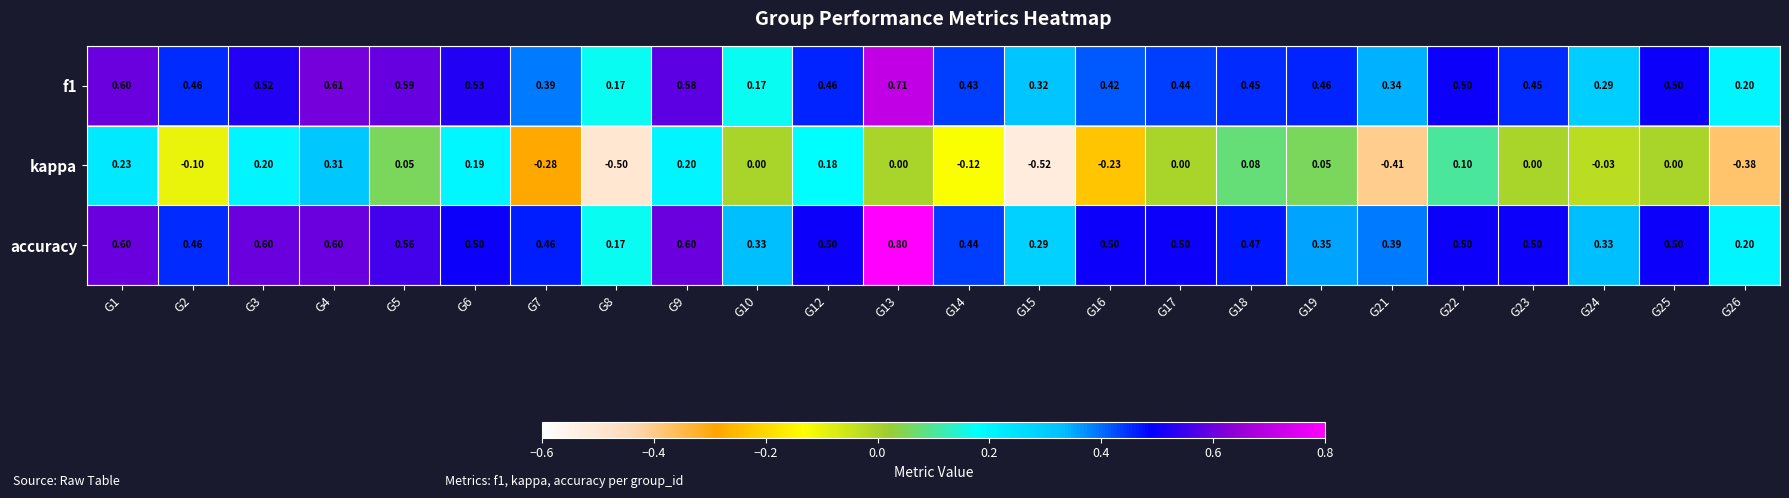

Which series changed the most between G1 and G23?

kappa